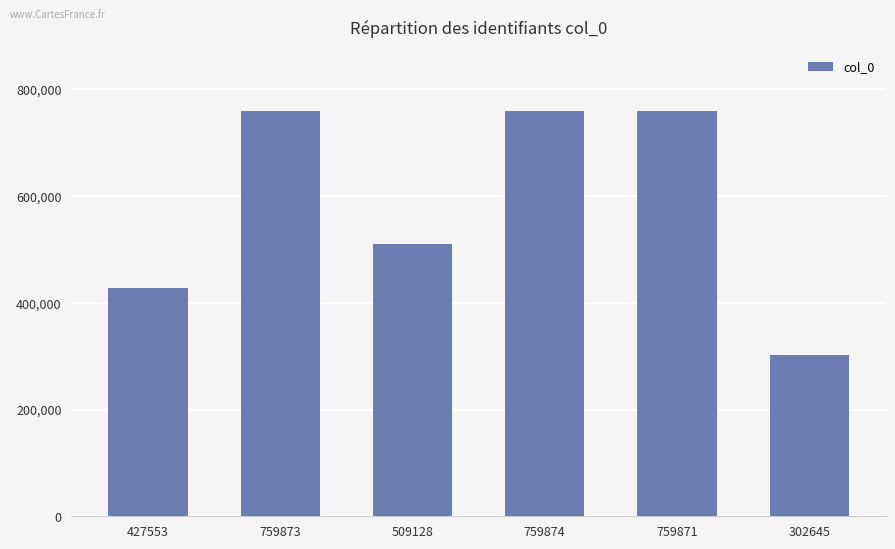

True or false: the data shows 490091 at 302645.

False